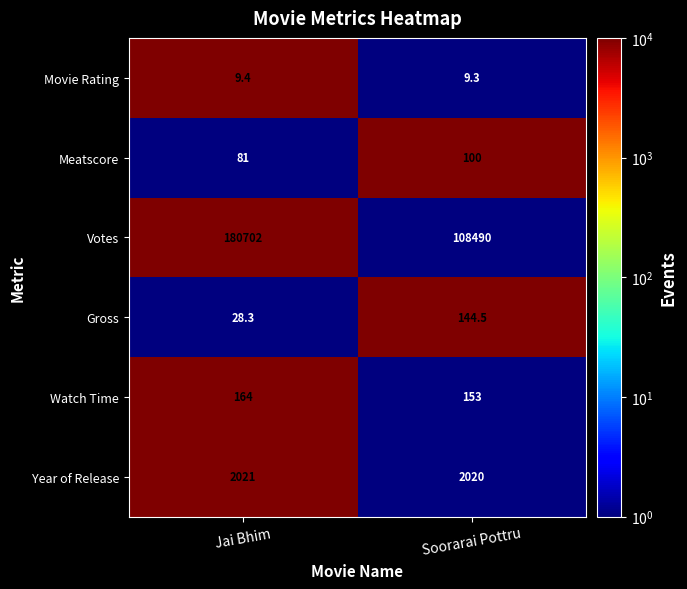

What is the difference between the Meatscore values at Soorarai Pottru and Jai Bhim?

19.0